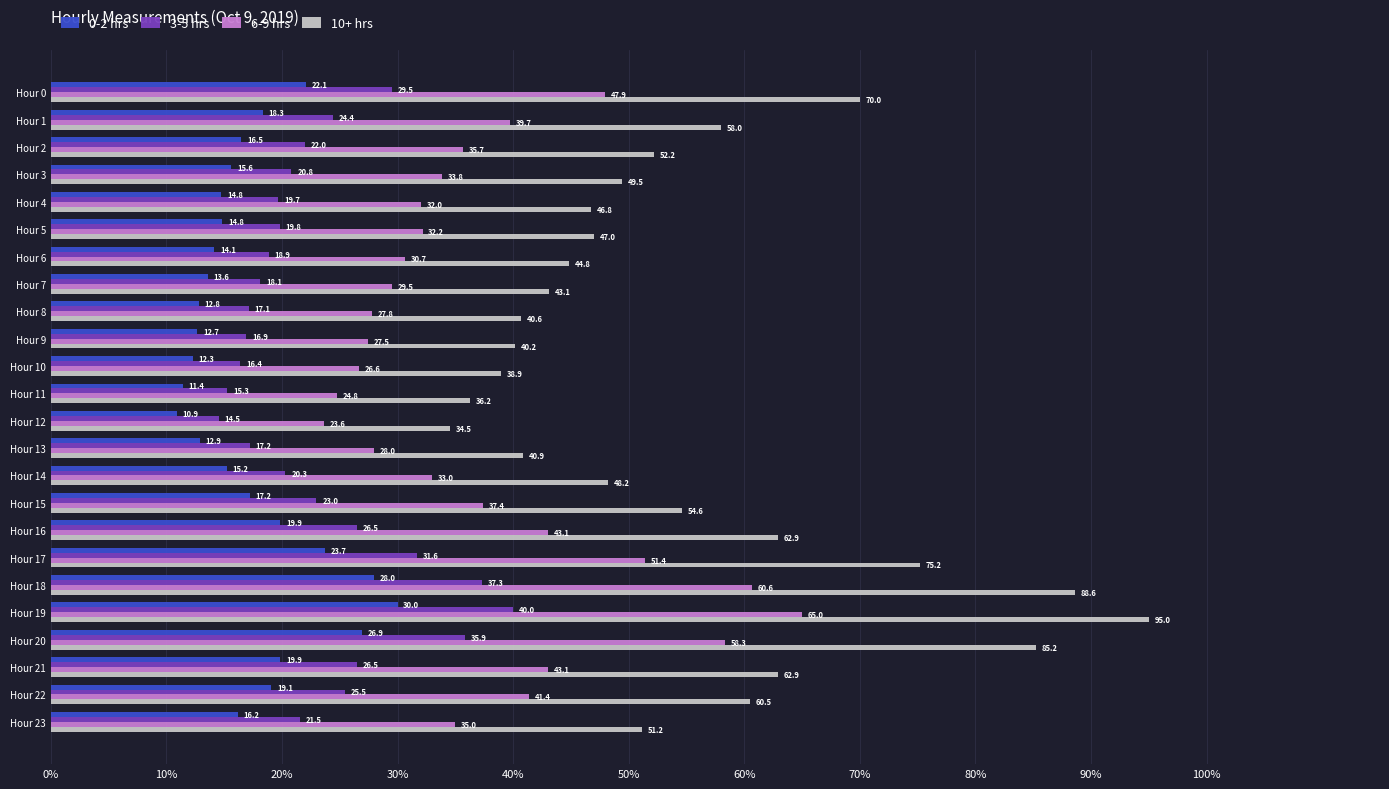

Which series has the largest total across all categories?

10+ hrs